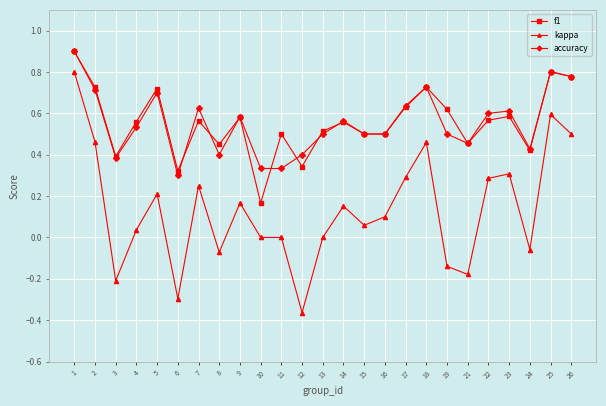

True or false: f1 has more than 0 interior local peaks.

True